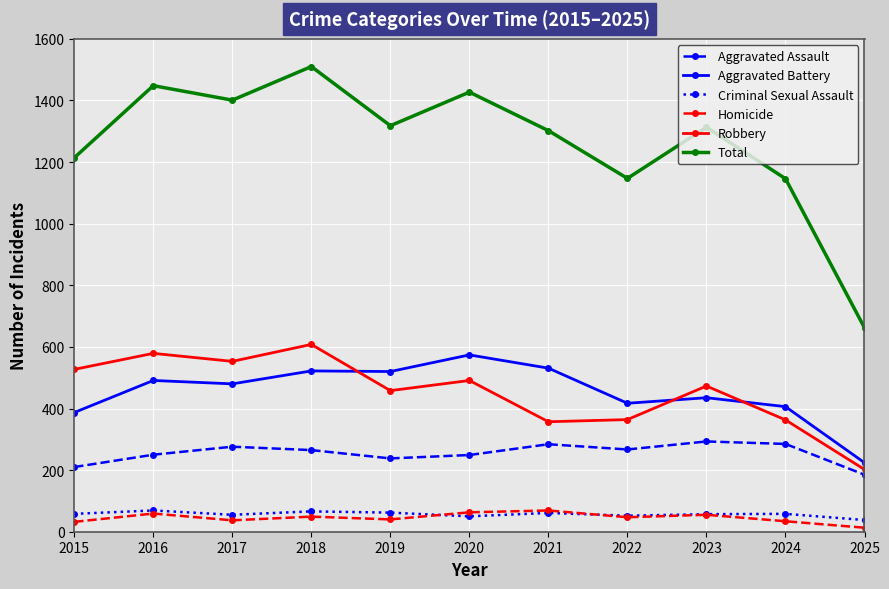

What is the total value across all series at 2023?

2626